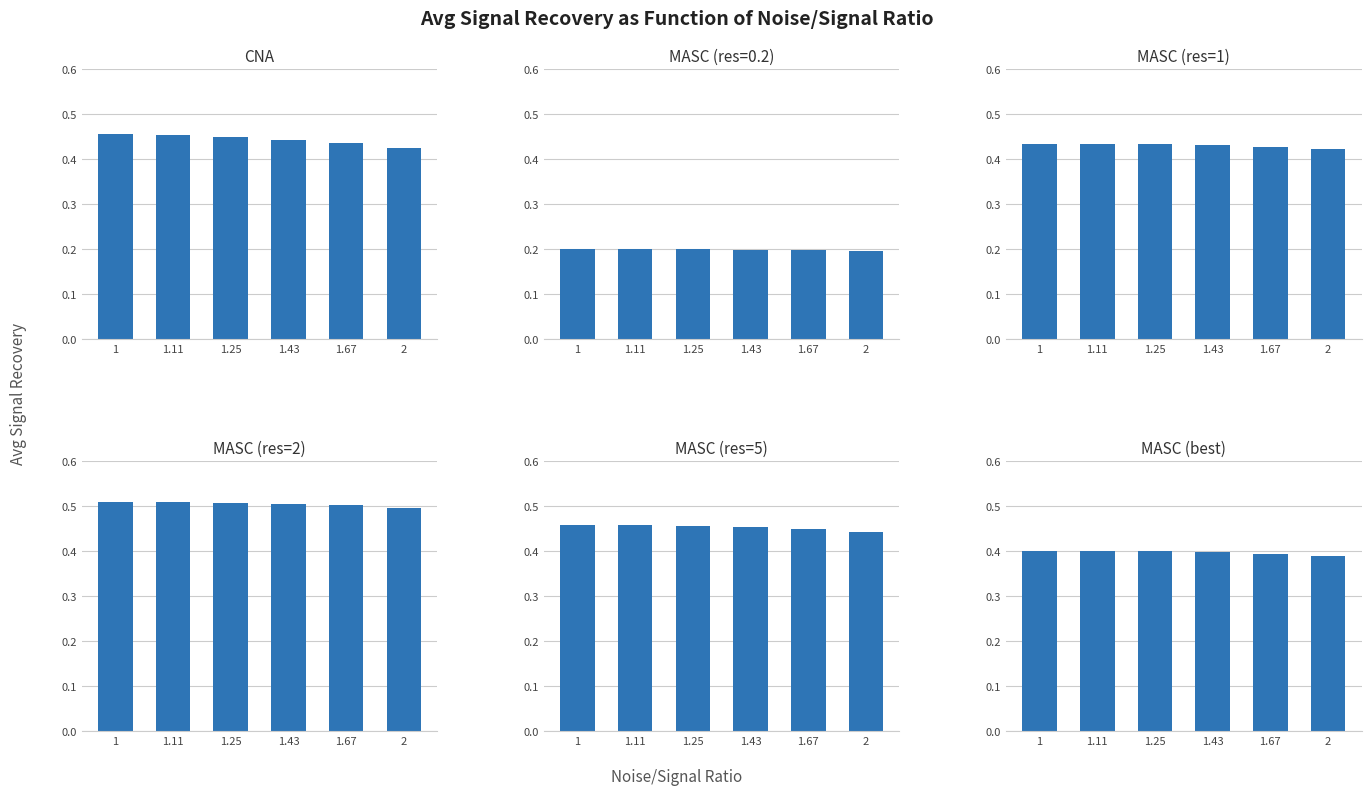

What is the maximum value shown in the chart?

0.5